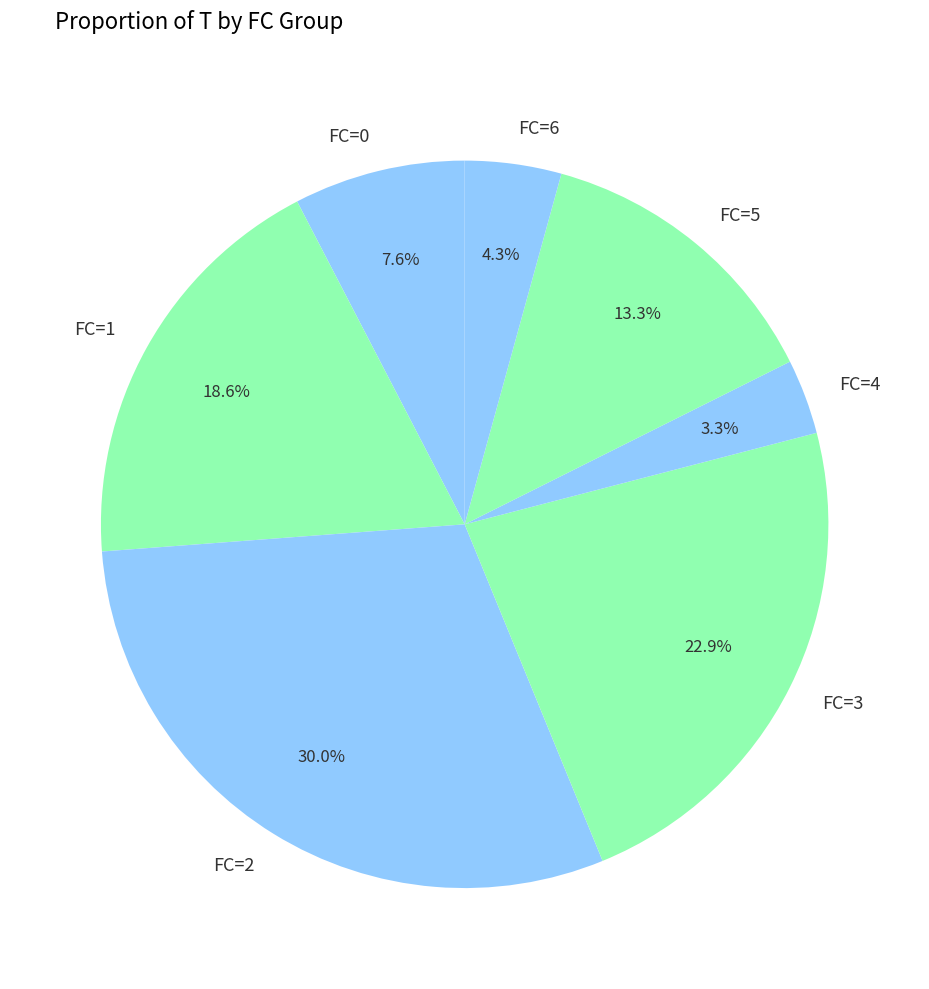

Rank the categories by value from highest to lowest.

FC=2, FC=3, FC=1, FC=5, FC=0, FC=6, FC=4